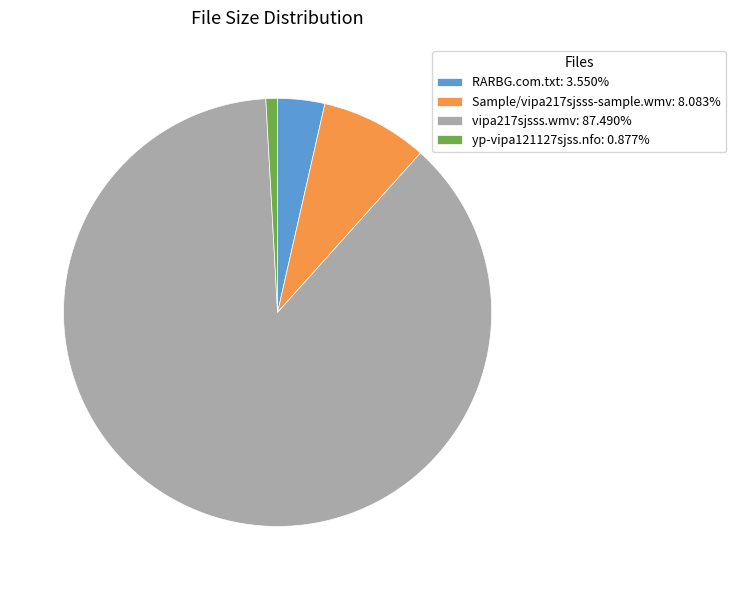

True or false: vipa217sjsss.wmv accounts for 81% of the total.

False